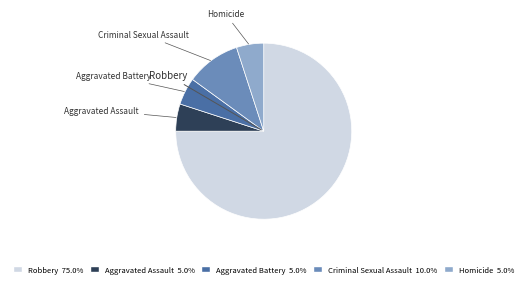

Is it true that Aggravated Assault is 5% of the pie?

True